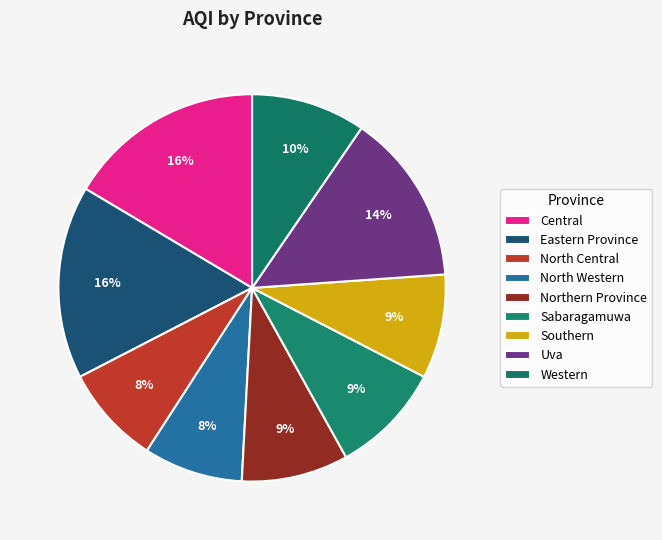

How many slices are in this pie chart?

9